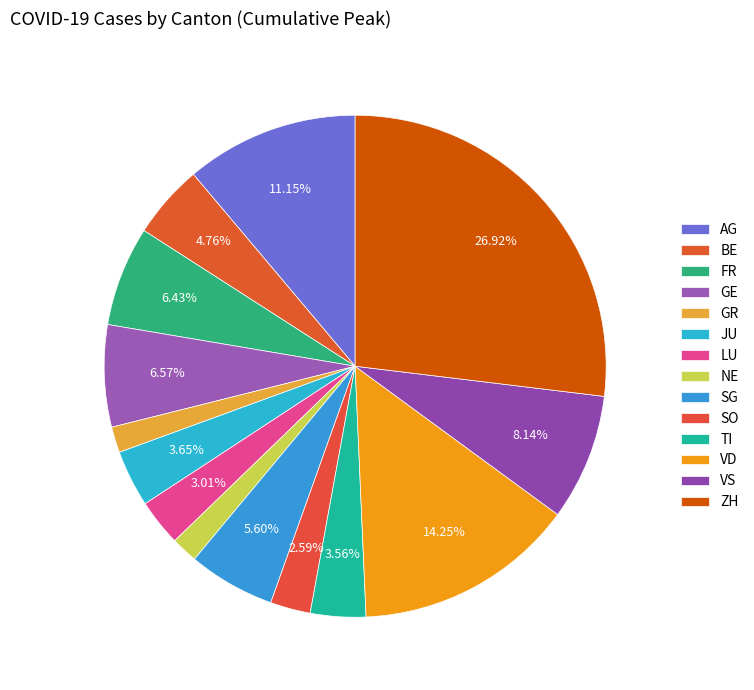

How many segments does this pie chart have?

14